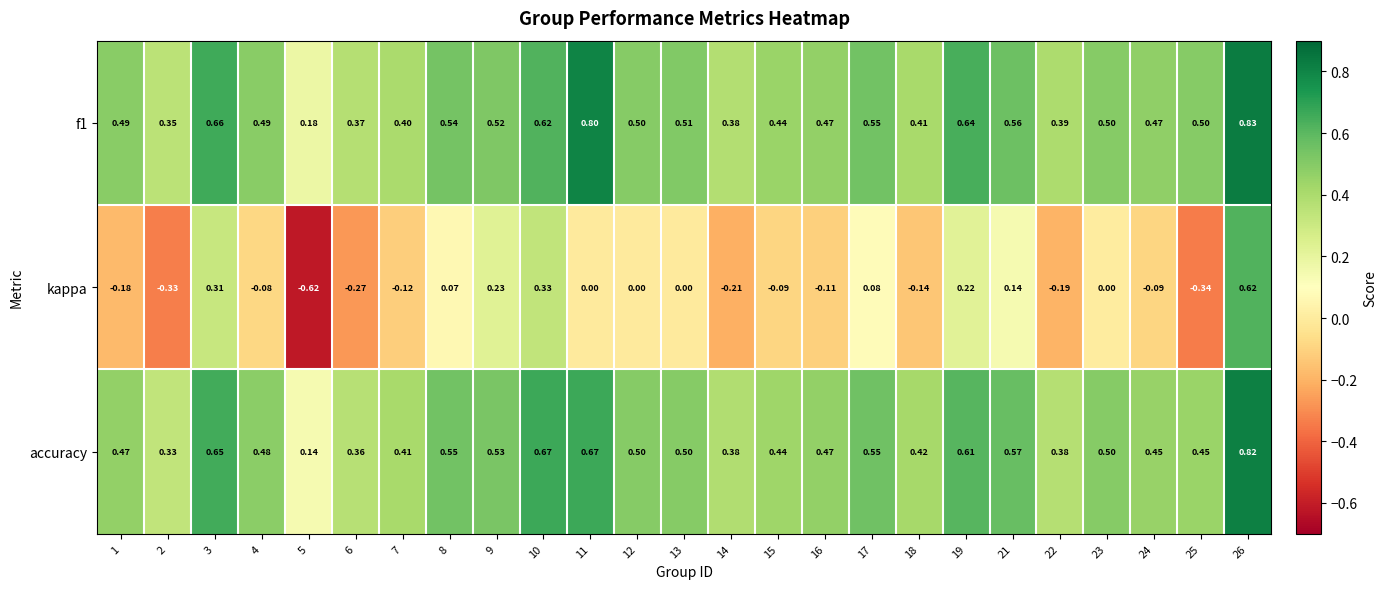

Which series has the largest range (max minus min)?

kappa